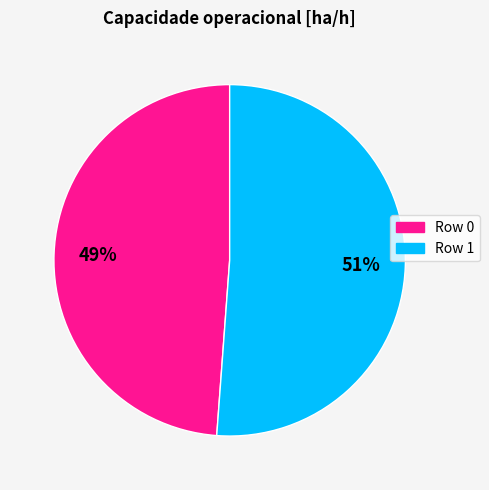

What is the smallest slice in the pie chart?

Row 0